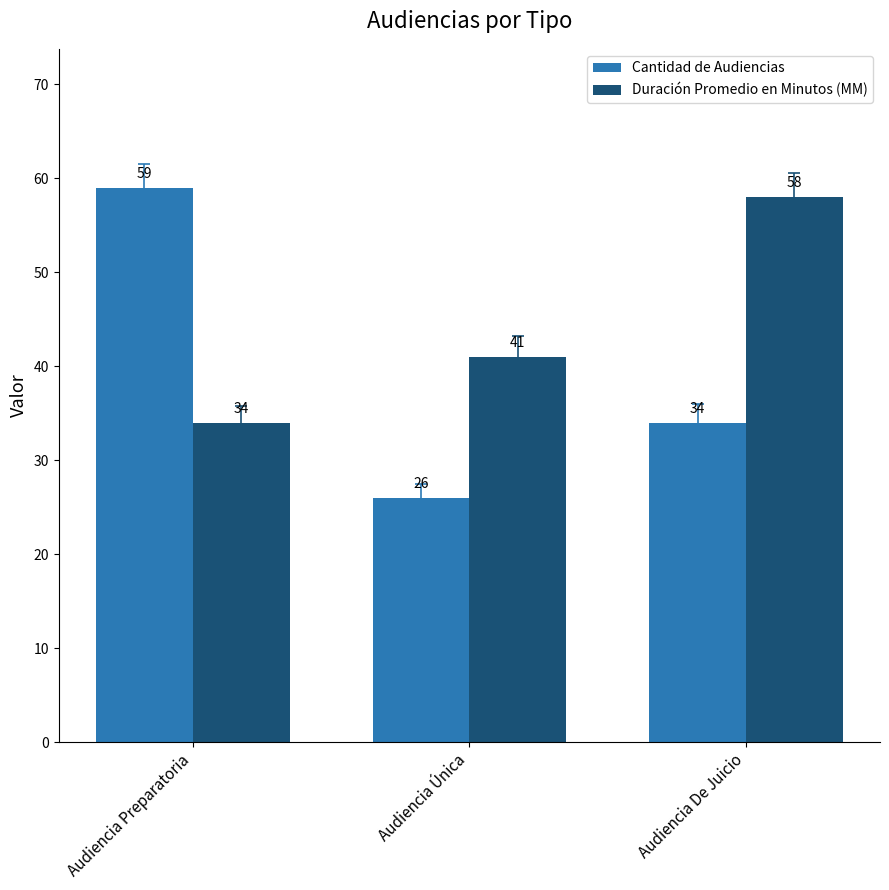

At which category does the chart reach its peak across all series?

Audiencia Preparatoria